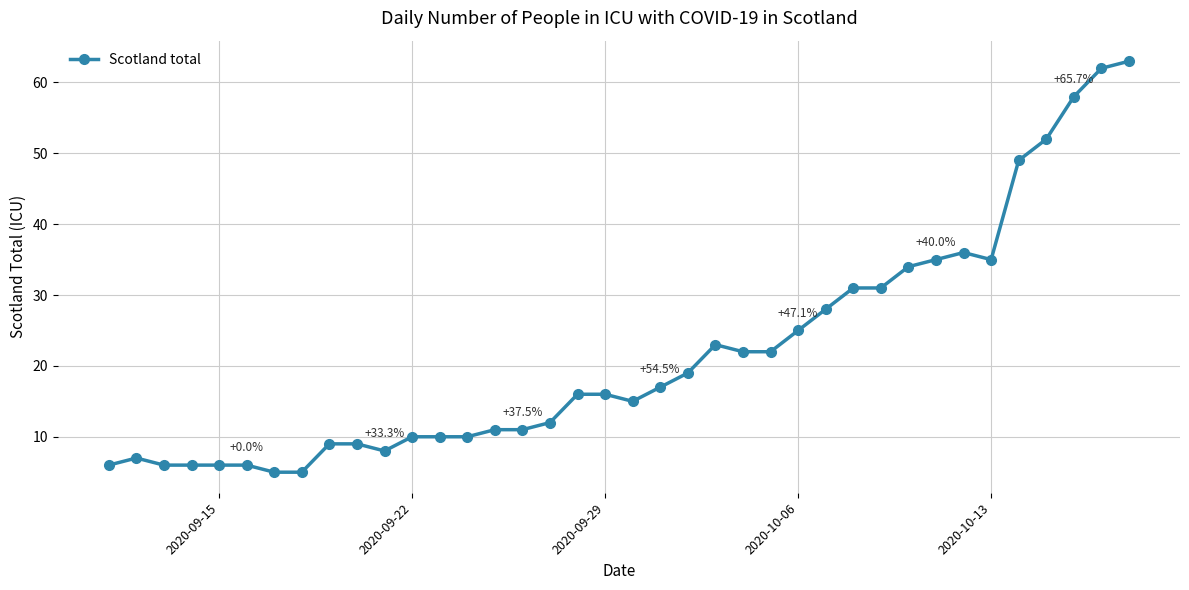

How many lines are shown in the chart?

1